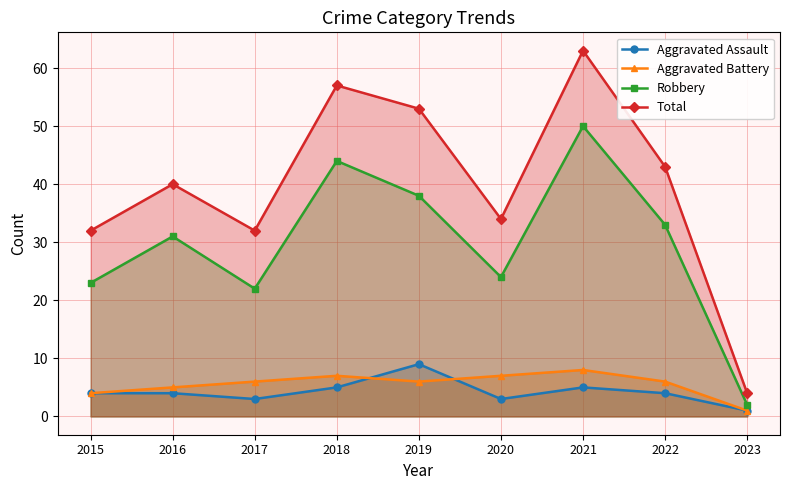

Which series has the widest spread of values?

Total